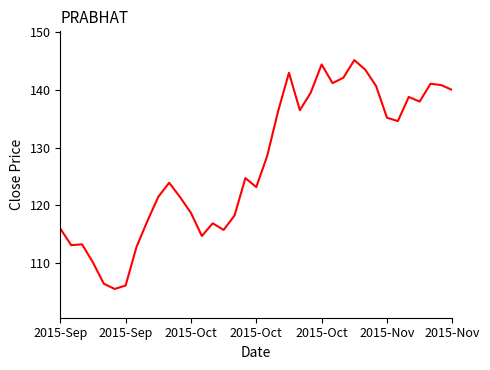

What is the maximum value shown in the chart?

145.2